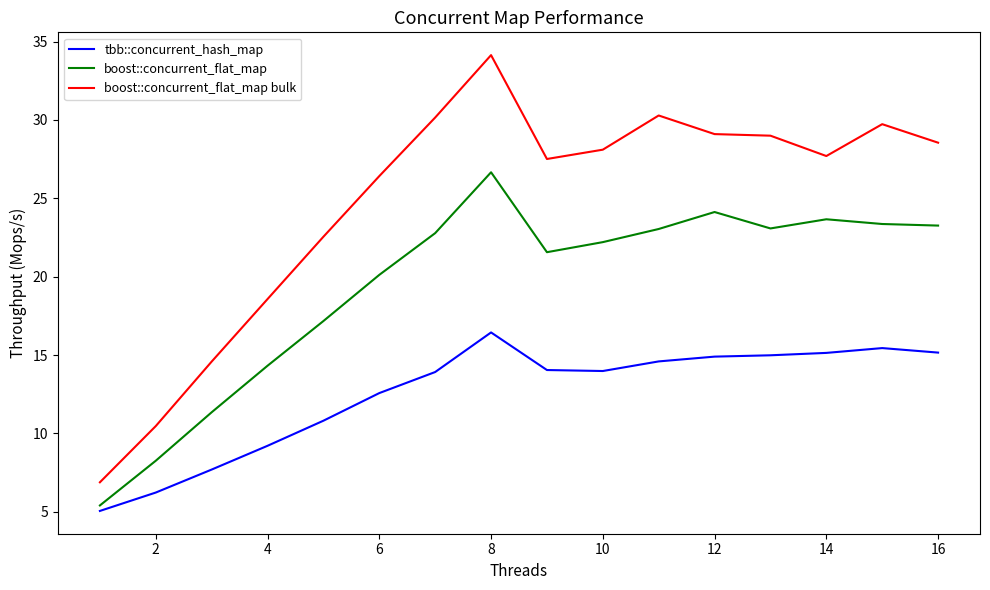

Which series has the largest range (max minus min)?

boost::concurrent_flat_map bulk